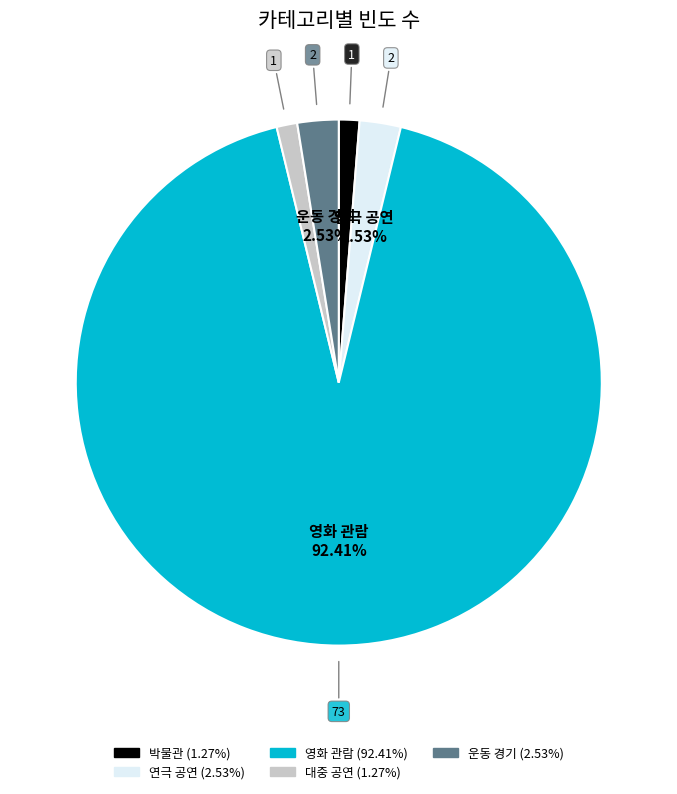

The 대중 공연 slice represents 1% of the pie. True or false?

True